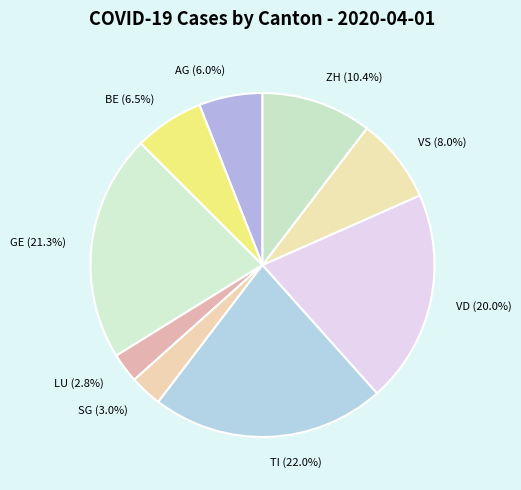

To the nearest percent, what portion does LU represent?

3%